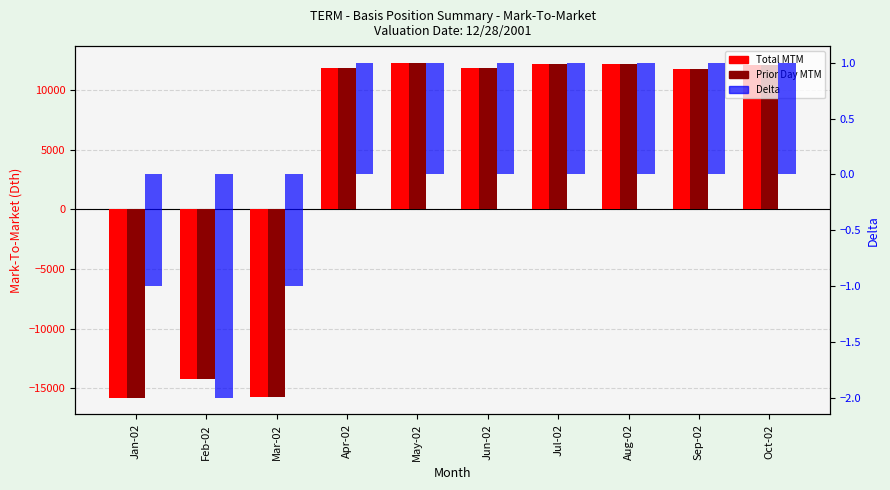

Which has a higher value, Jul-02 or Oct-02?

Jul-02